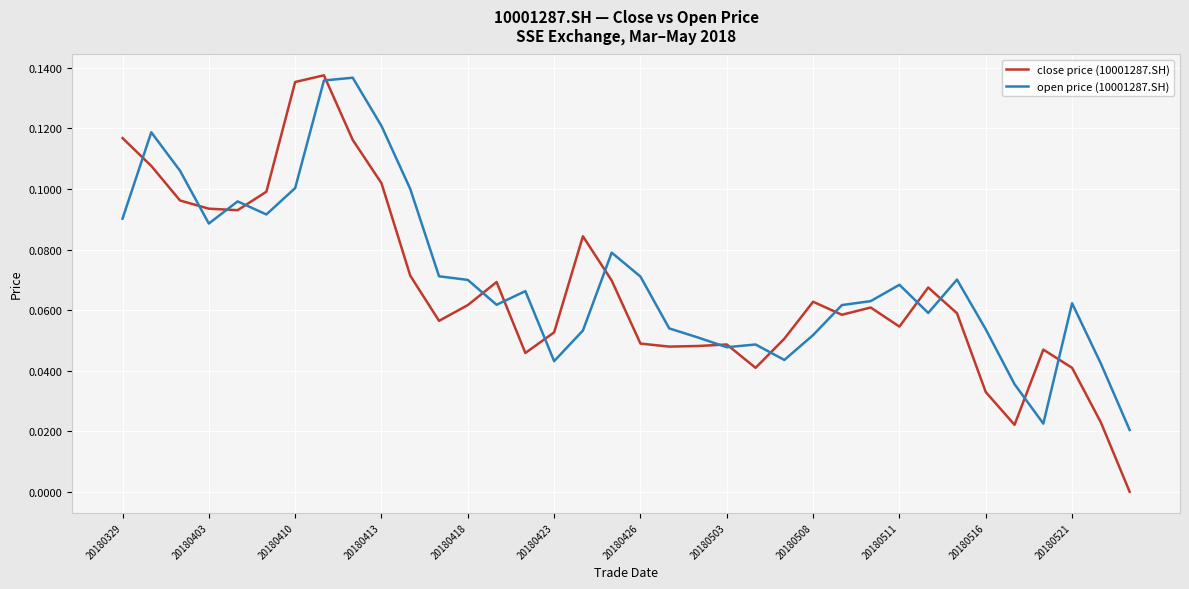

At how many categories does at least one series exceed 0?

36